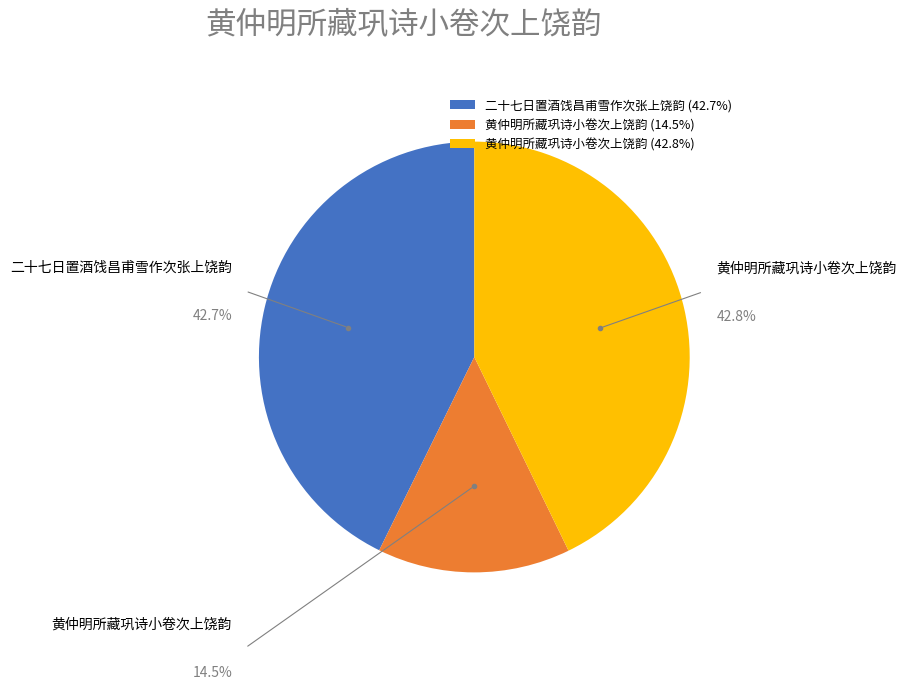

Count the number of slices in the pie.

3